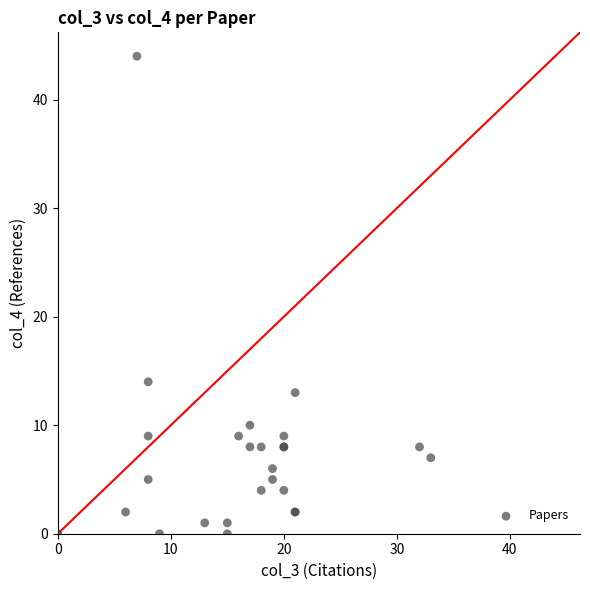

What Y value in the scatter plot is closest to 22?

14